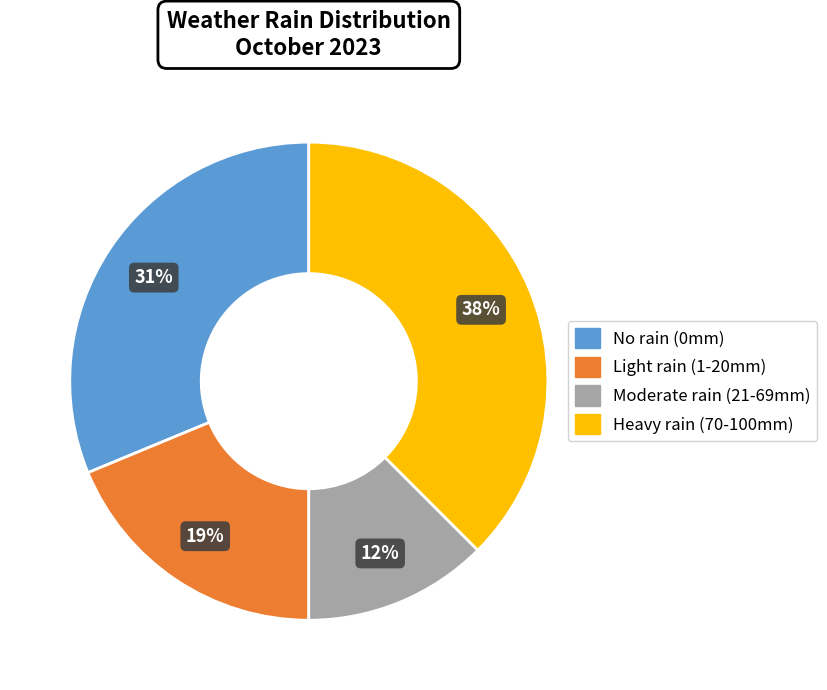

Is there a majority slice in this chart?

No